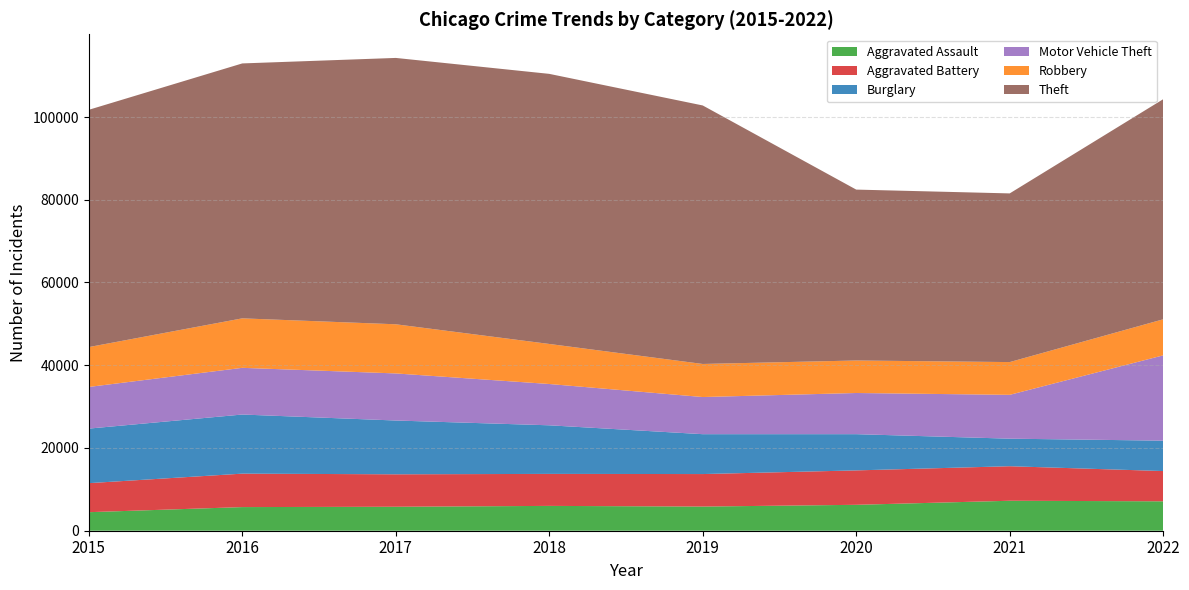

Reading right to left, what are all the values shown in this chart?

Aggravated Assault: 2022=7108	2021=7243	2020=6263	2019=5840	2018=6001	2017=5793	2016=5712	2015=4480
Aggravated Battery: 2022=7317	2021=8347	2020=8319	2019=7857	2018=7735	2017=7845	2016=8085	2015=7018
Burglary: 2022=7344	2021=6658	2020=8756	2019=9639	2018=11746	2017=13001	2016=14289	2015=13184
Motor Vehicle Theft: 2022=20620	2021=10595	2020=9952	2019=8977	2018=9983	2017=11380	2016=11286	2015=10068
Robbery: 2022=8712	2021=7920	2020=7856	2019=7994	2018=9679	2017=11880	2016=11960	2015=9638
Theft: 2022=53199	2021=40769	2020=41308	2019=62484	2018=65284	2017=64380	2016=61618	2015=57350